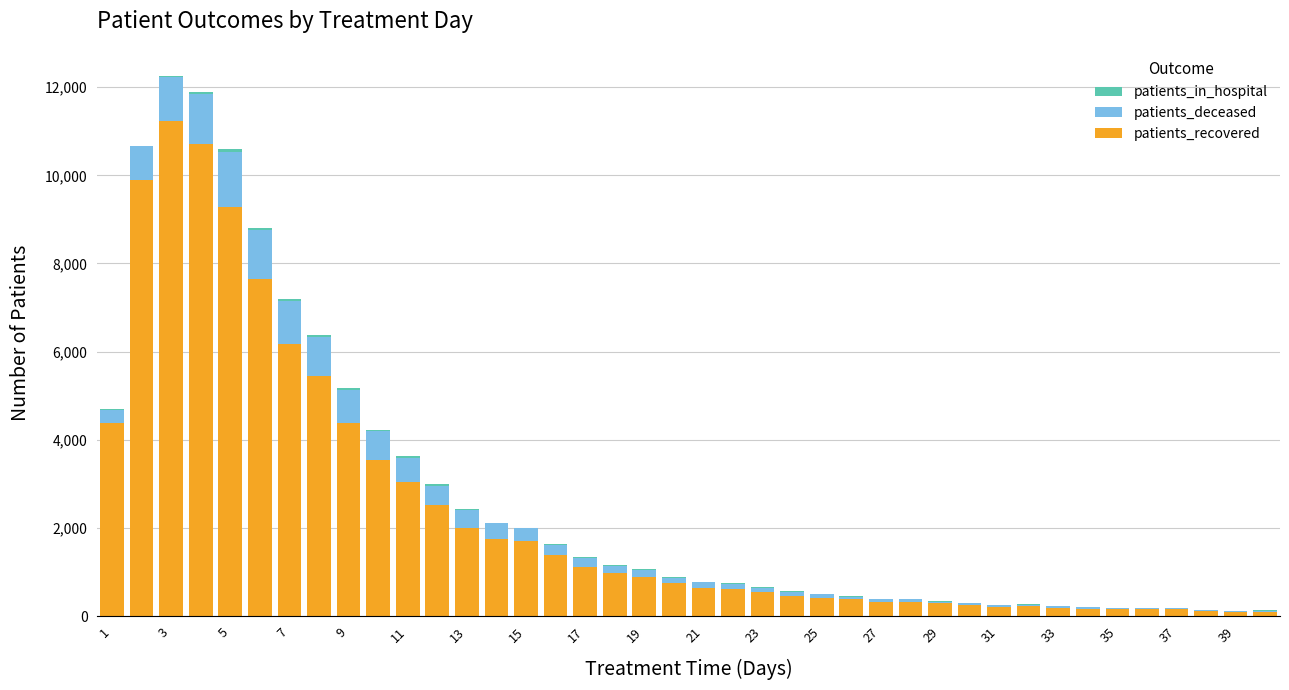

What is the highest value of the patients_recovered series?

11223